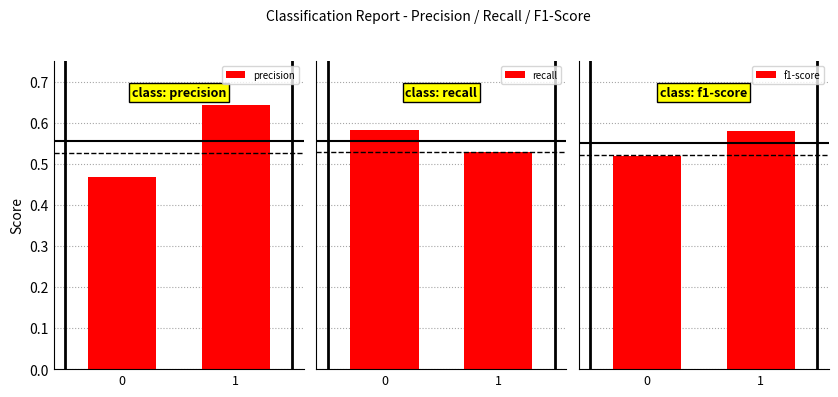

What is the spread (max minus min) of values at 0?

0.1